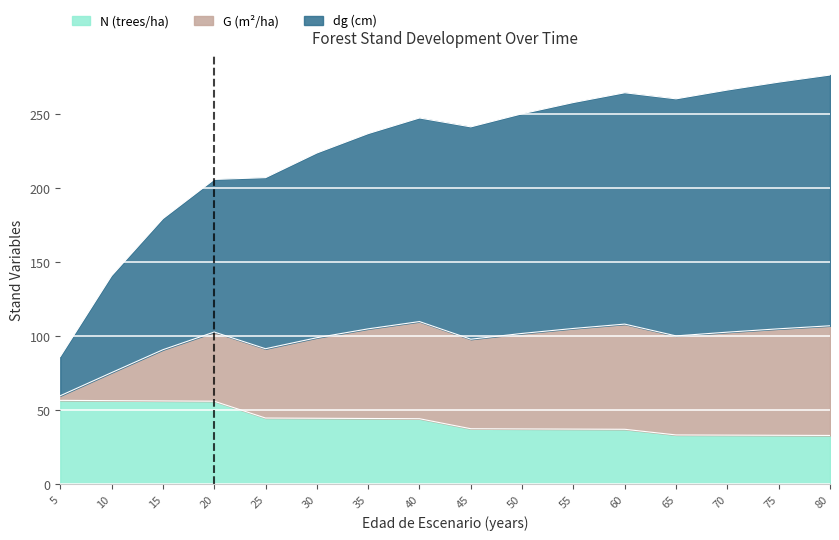

What is the minimum value for N (trees/ha)?

32.9